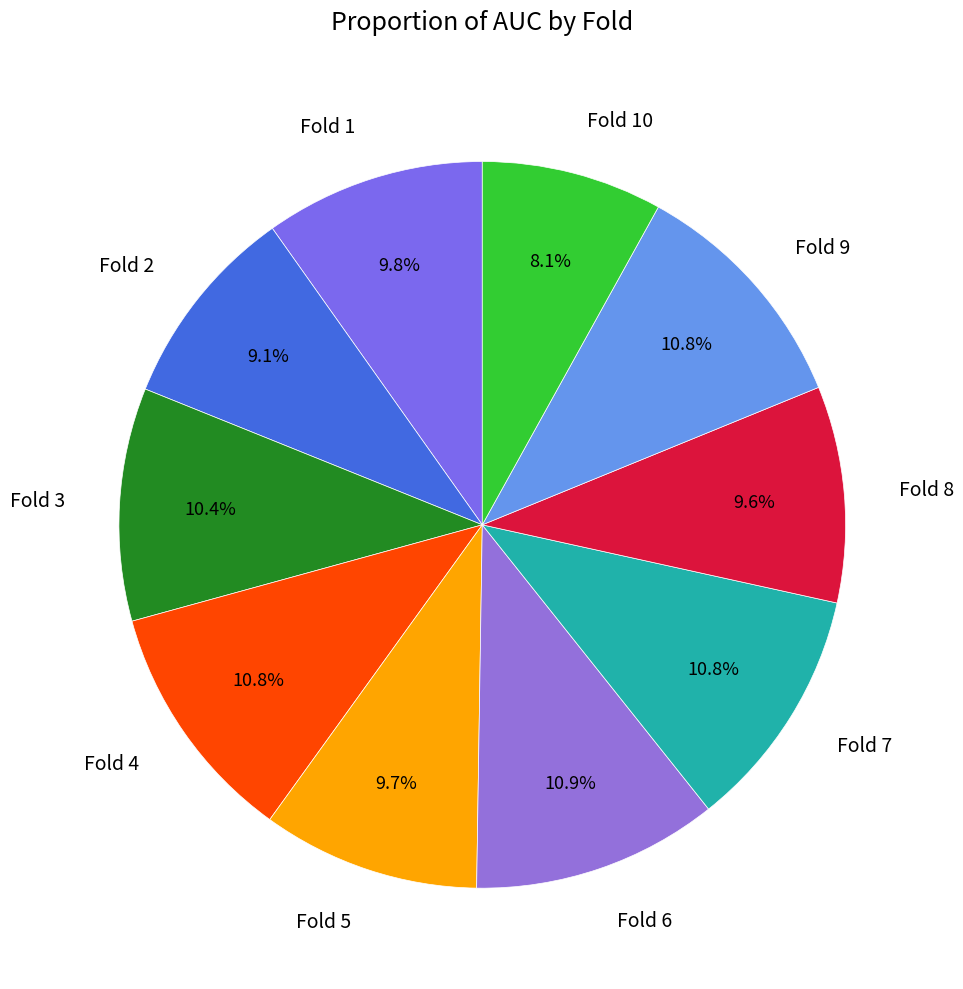

Which category has the smallest portion of the pie?

Fold 10